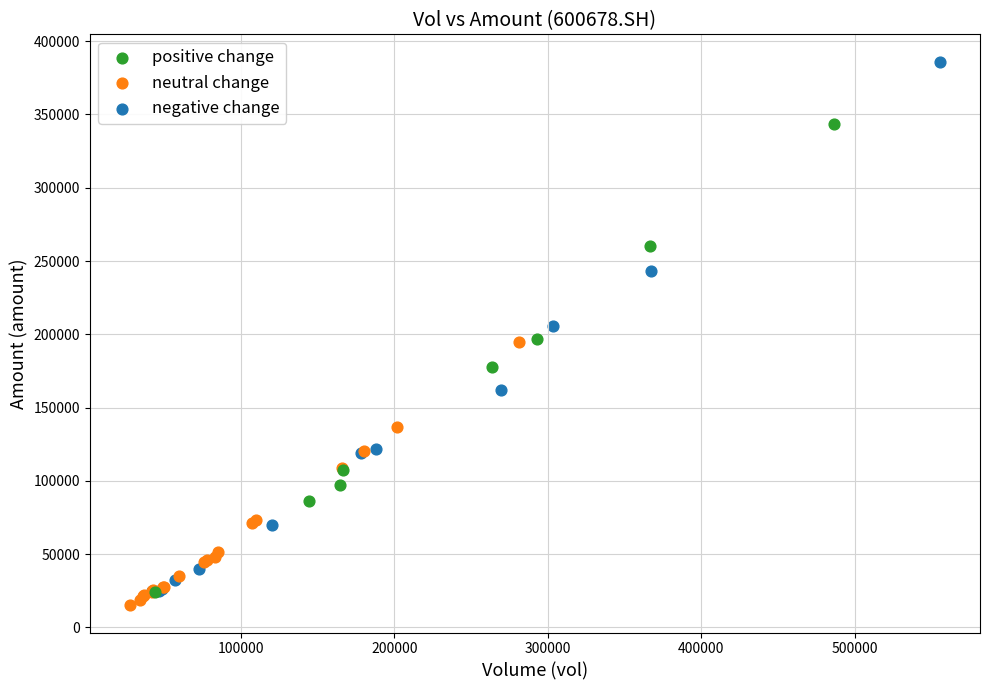

Which series contains the highest Y value?

negative change